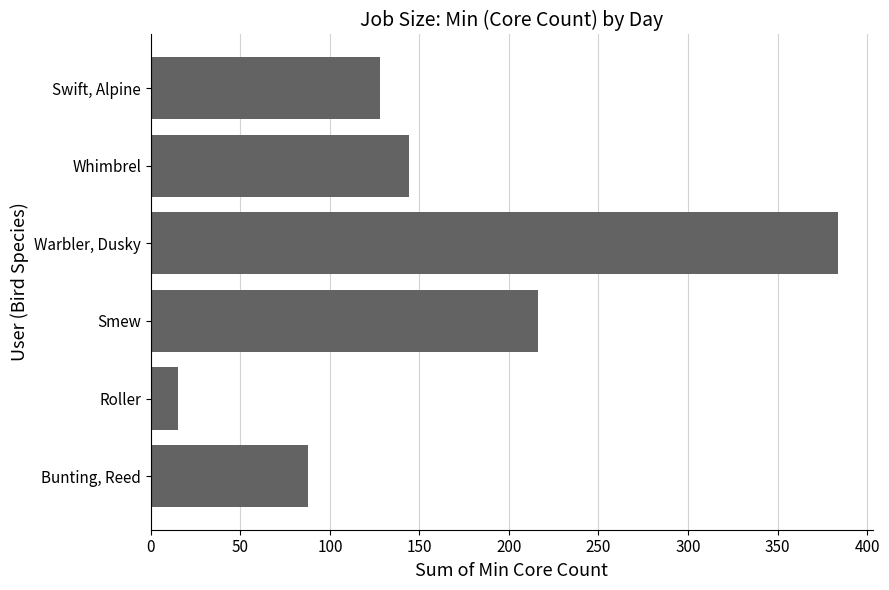

List the labels in order of value, smallest first.

Roller, Bunting, Reed, Swift, Alpine, Whimbrel, Smew, Warbler, Dusky